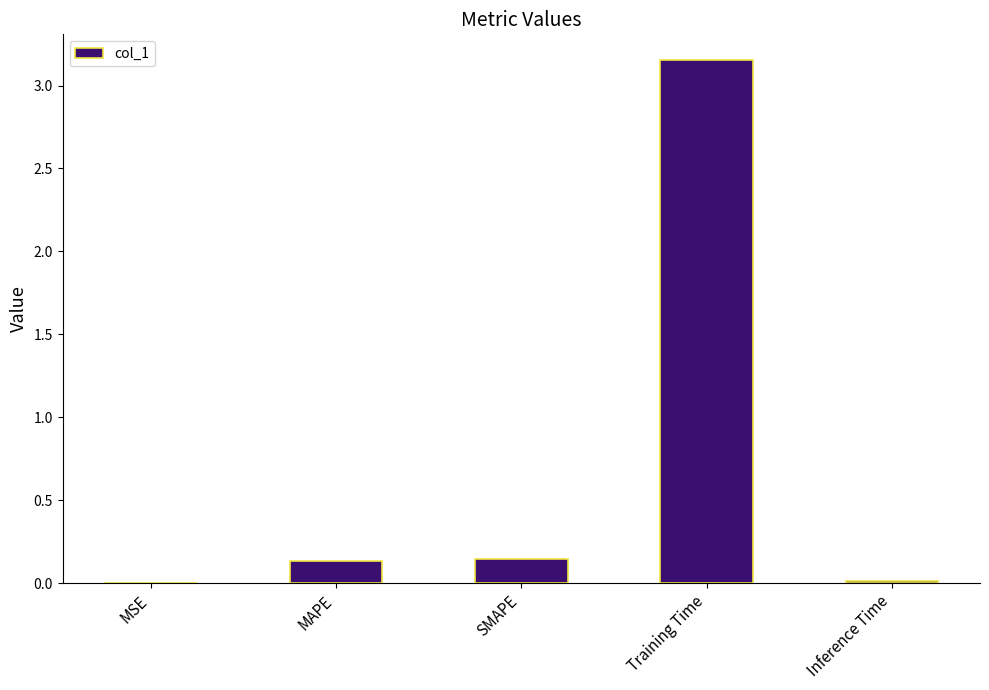

Is it true that the value at Training Time is 4.5?

False